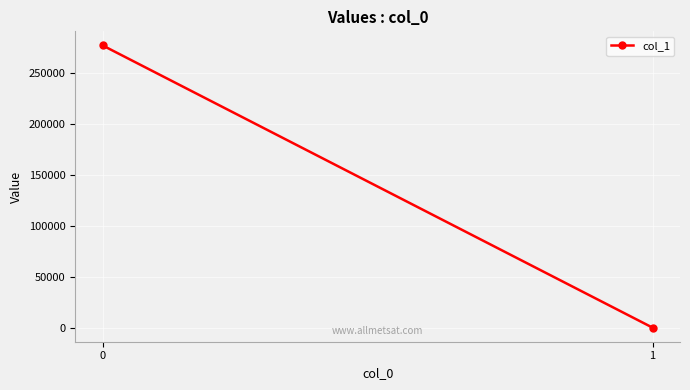

How many values are below 276970?

1